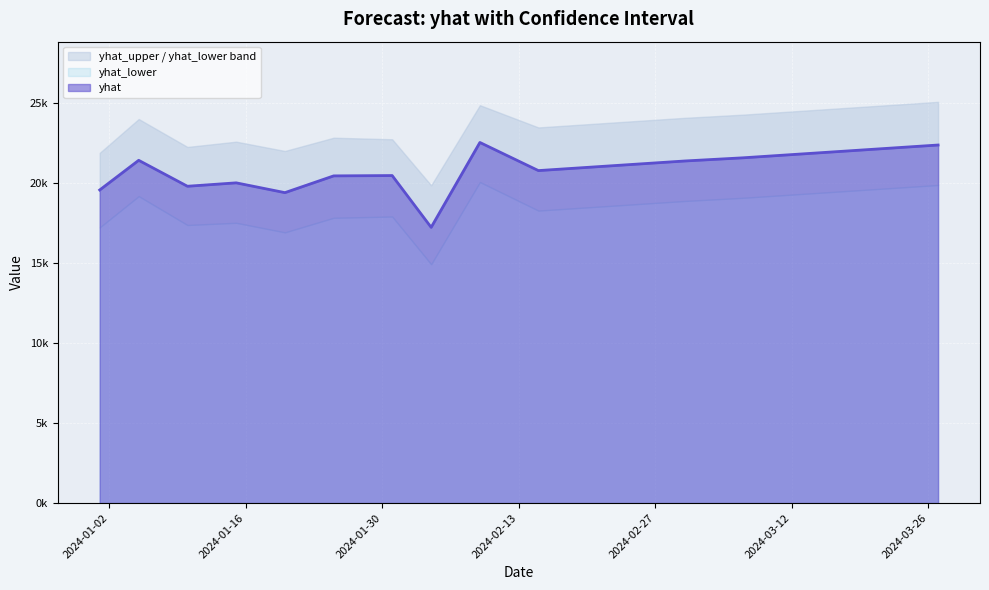

Which label corresponds to the smallest value in the chart?

2024-02-04